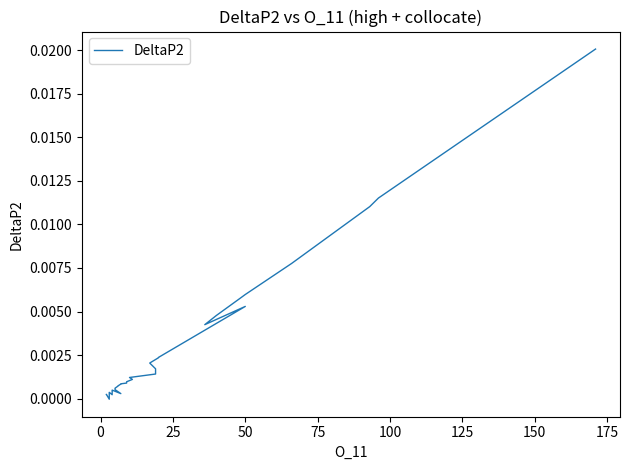

What is the sum of all values?

0.1